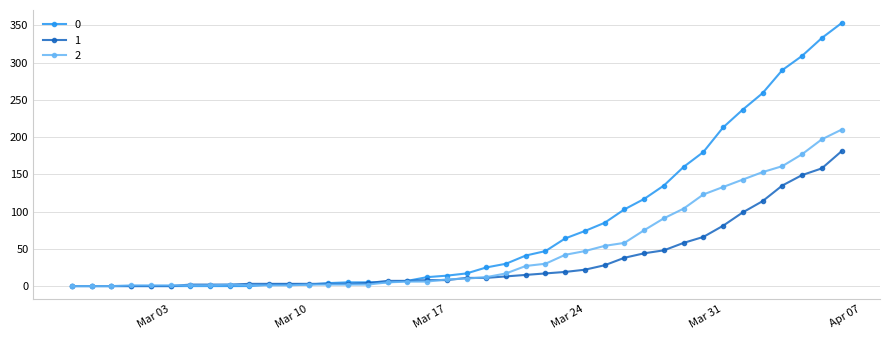

Rank the series by their average value, from lowest to highest.

1, 2, 0